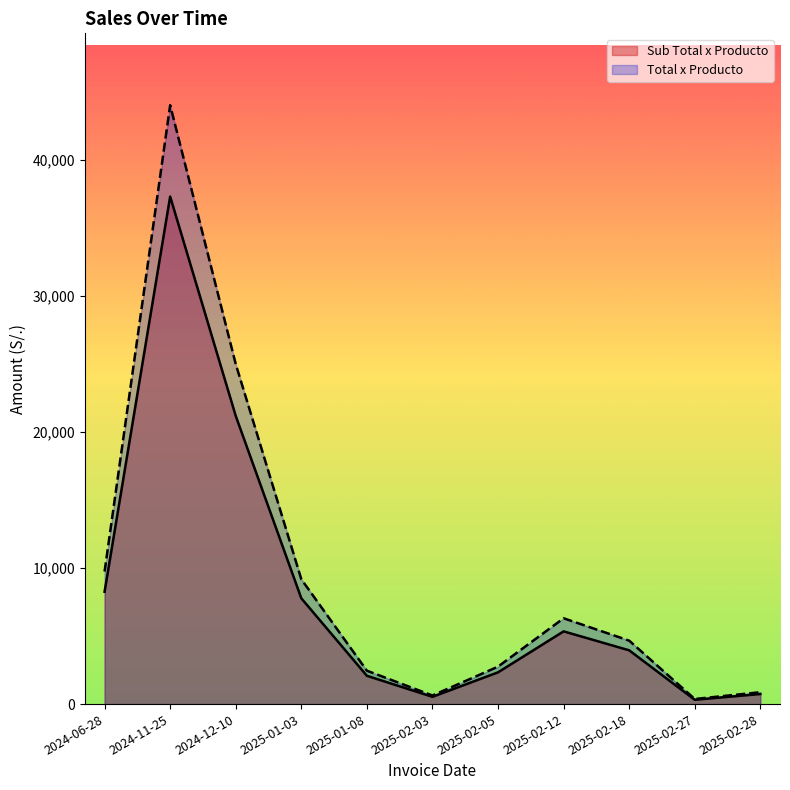

At which category is the sum across all series the highest?

2024-11-25